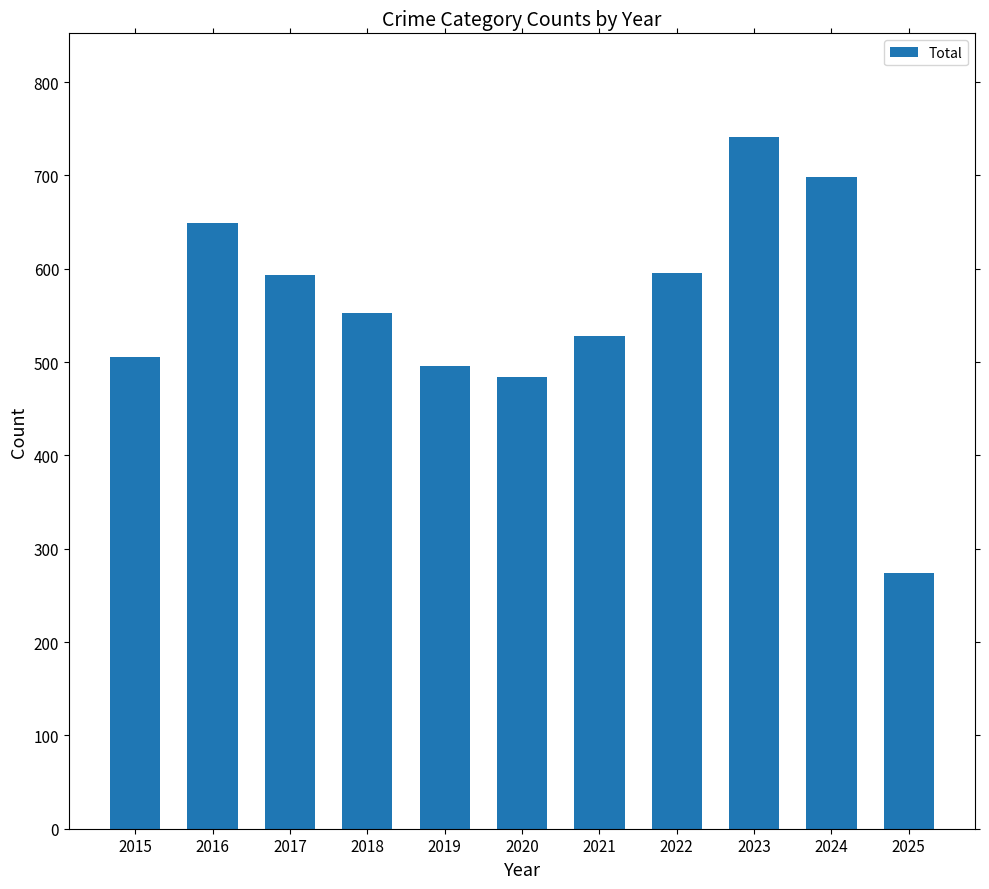

The chart shows a value of 698 at 2024. True or false?

True